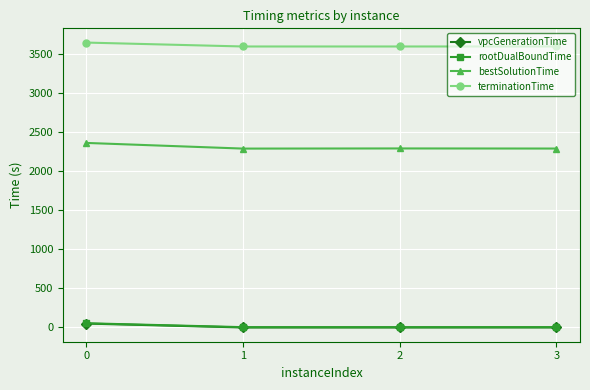

Which series has the widest spread of values?

bestSolutionTime